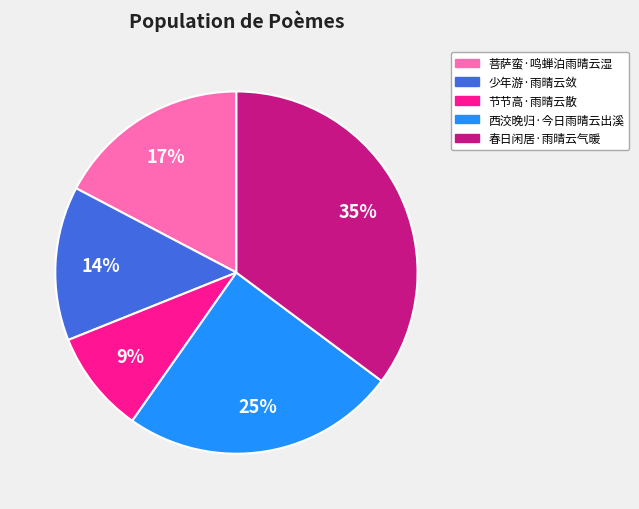

Is it true that 西洨晚归·今日雨晴云出溪 is 25% of the pie?

True